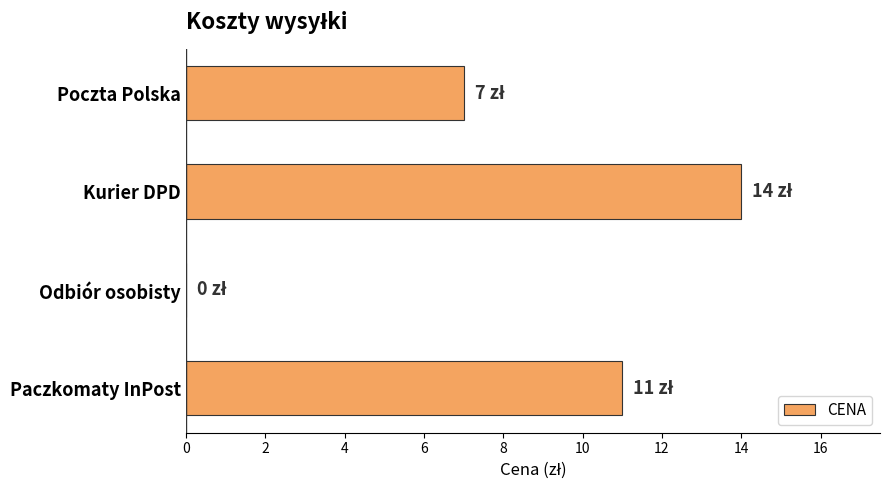

What is the average value?

8